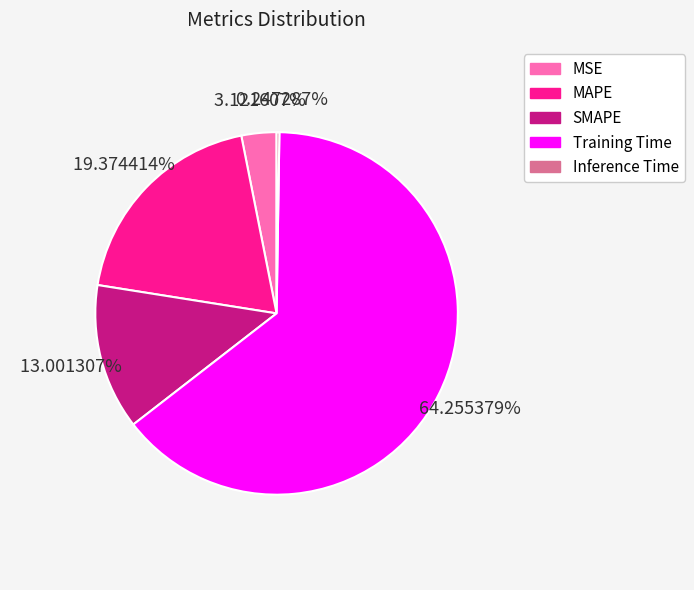

The MSE slice represents 3% of the pie. True or false?

True